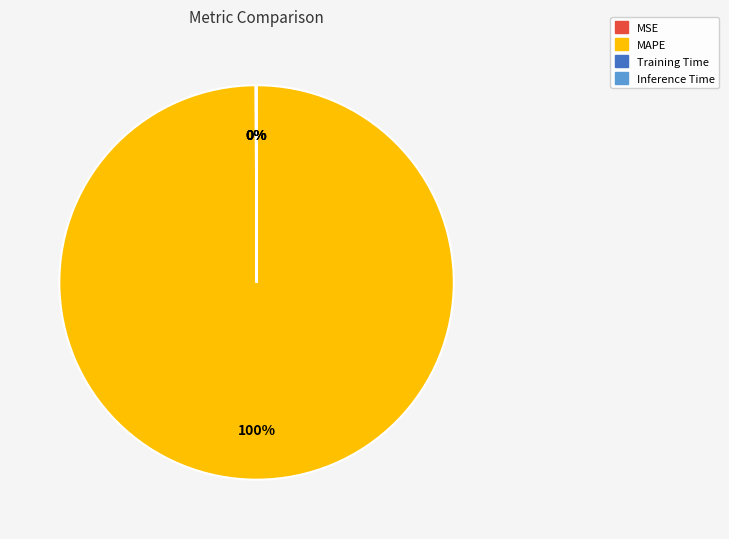

Which category accounts for the majority?

MAPE